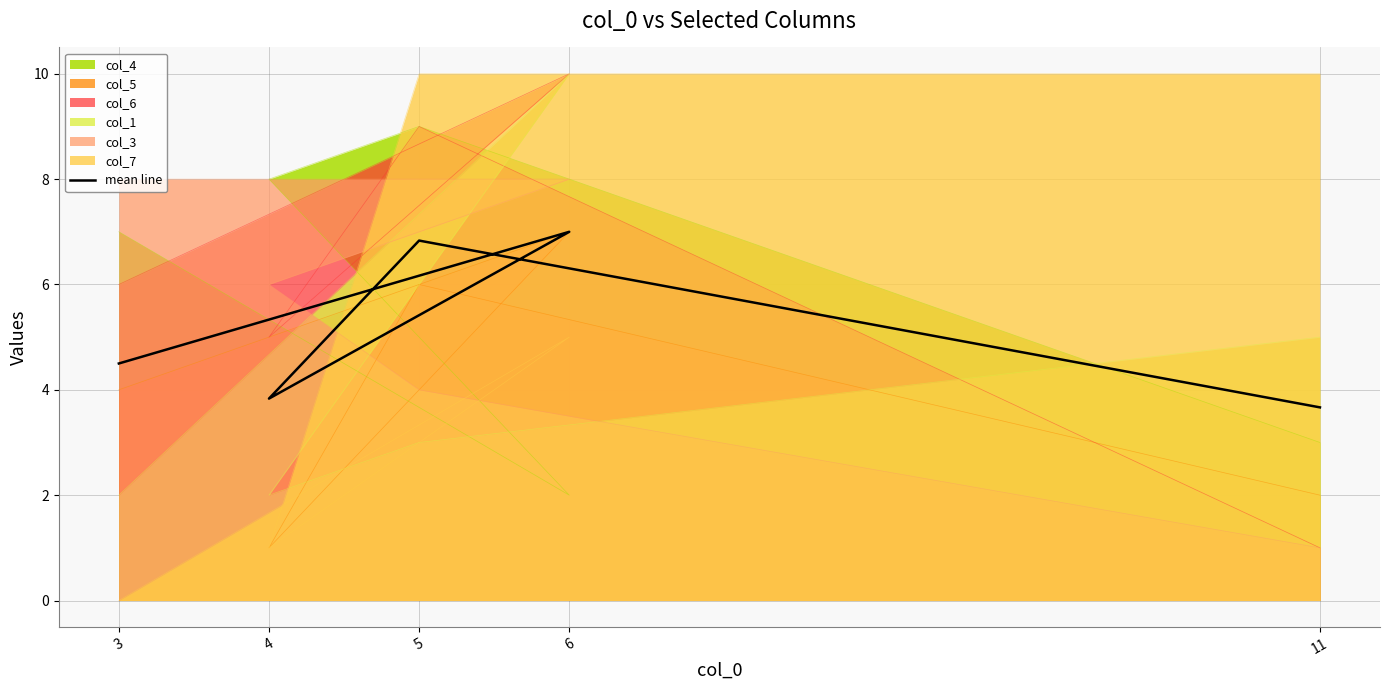

What is the label of the 1st point from the right?

11